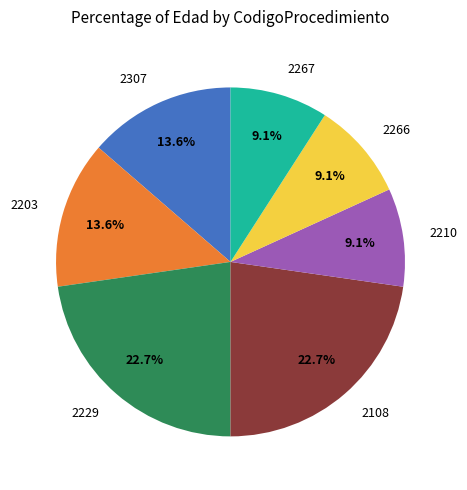

Approximately how many times larger is the value at 2229 compared to 2267?

2.5